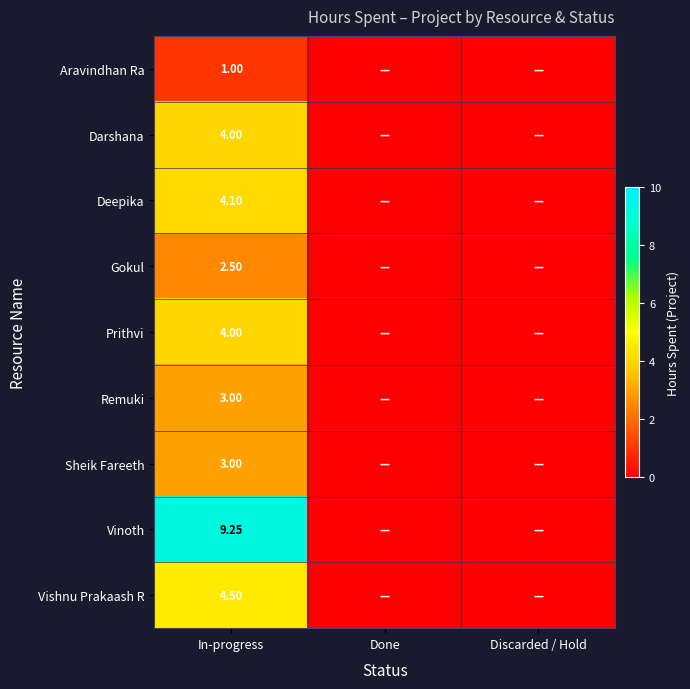

Is the value of Sheik Fareeth at In-progress greater than the value of Aravindhan Ra at In-progress?

Yes